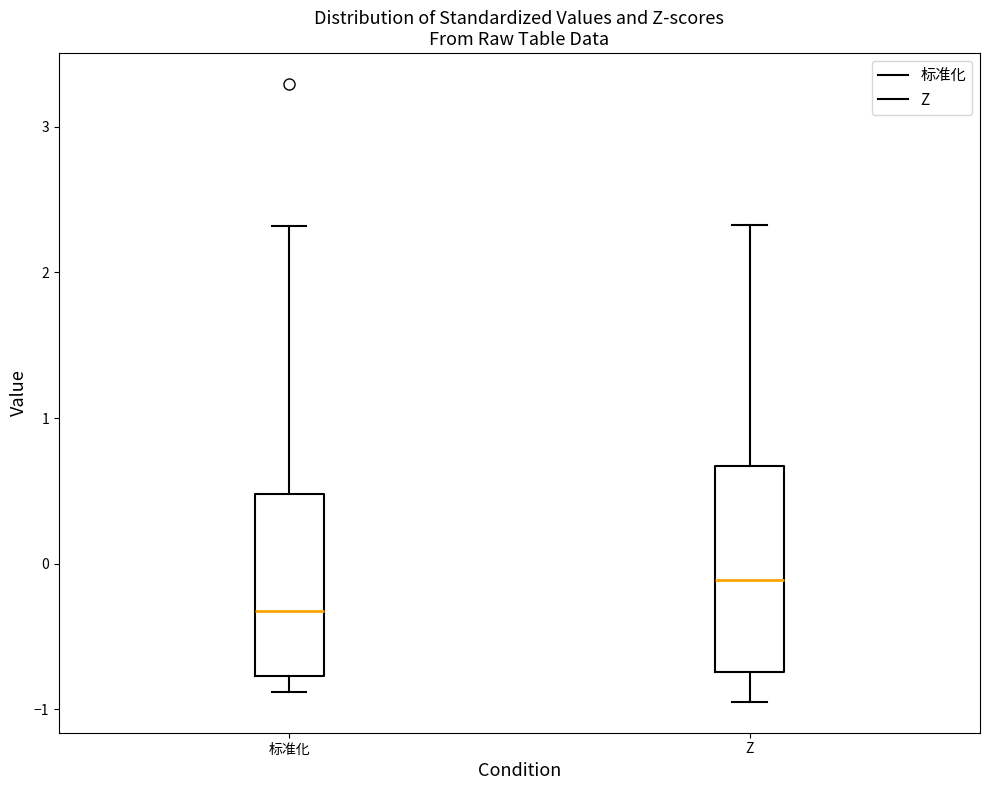

Which box has the lowest median line?

标准化